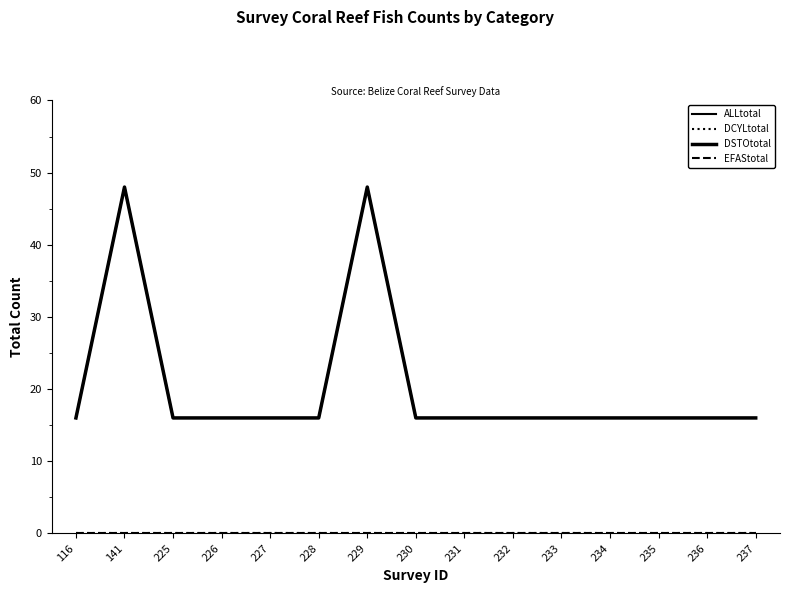

True or false: ALLtotal has more than 0 interior local peaks.

True